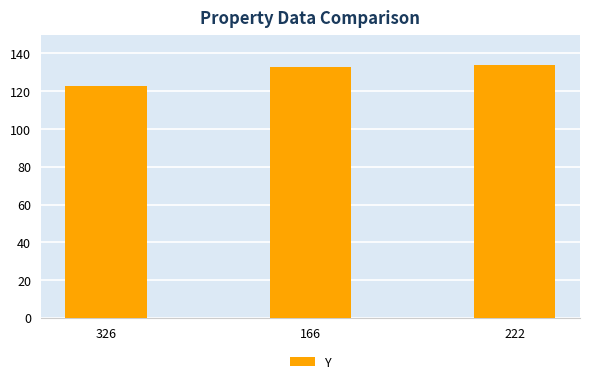

What is the ratio of the value at 326 to the value at 166?

0.9